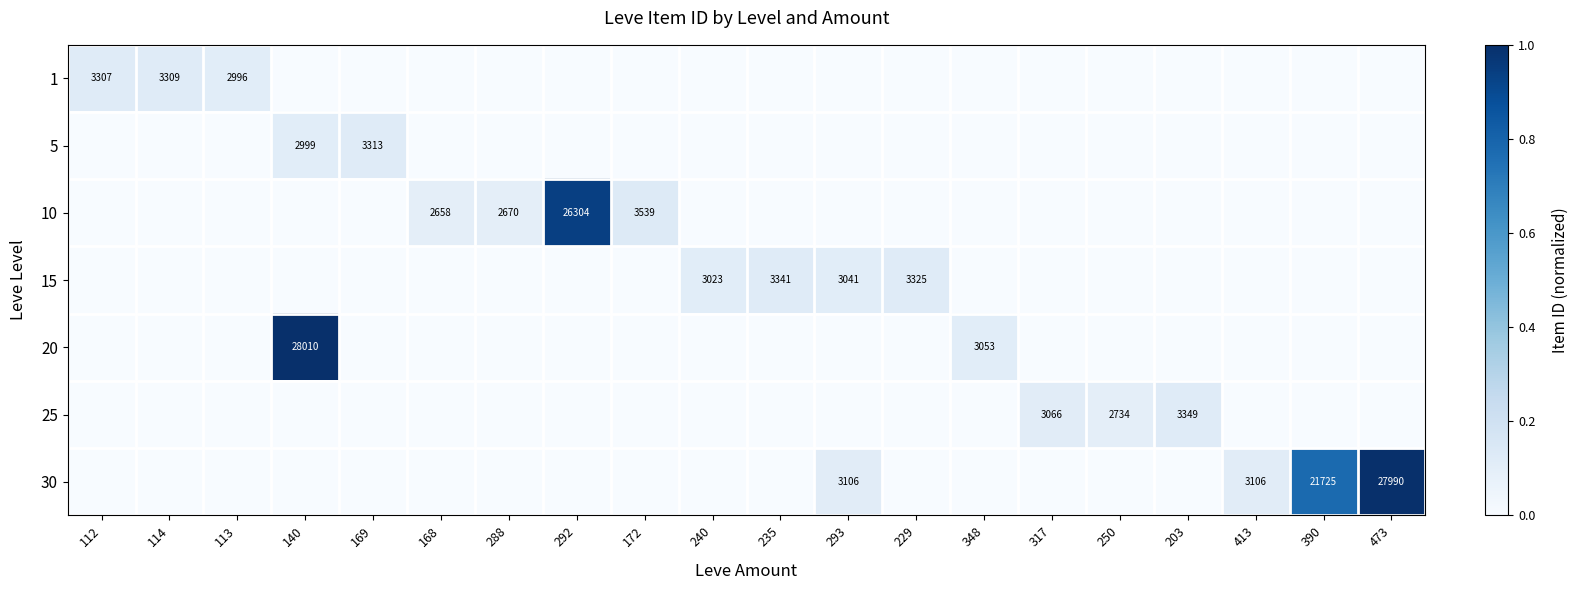

What is the difference between the highest and lowest values at 140?

1.0